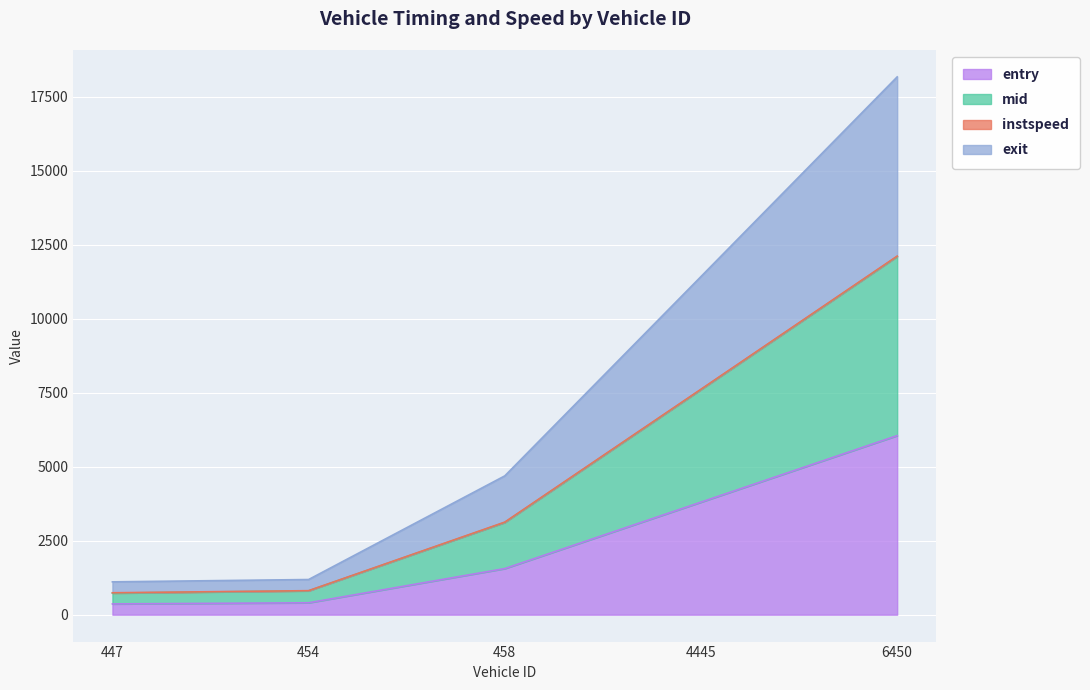

How many lines are shown in the chart?

4